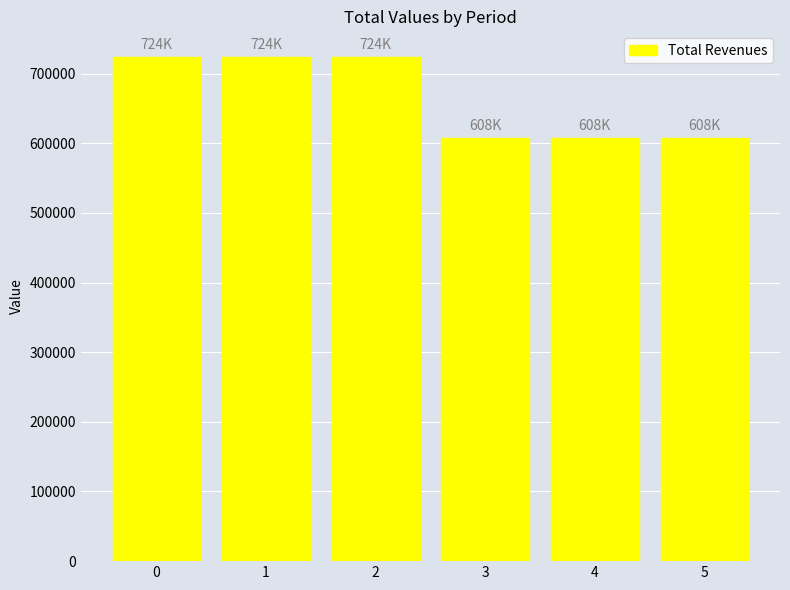

Reading left to right, list all the values displayed in this chart.

724495.4	724495.4	724495.4	608022.7	608022.7	608022.7